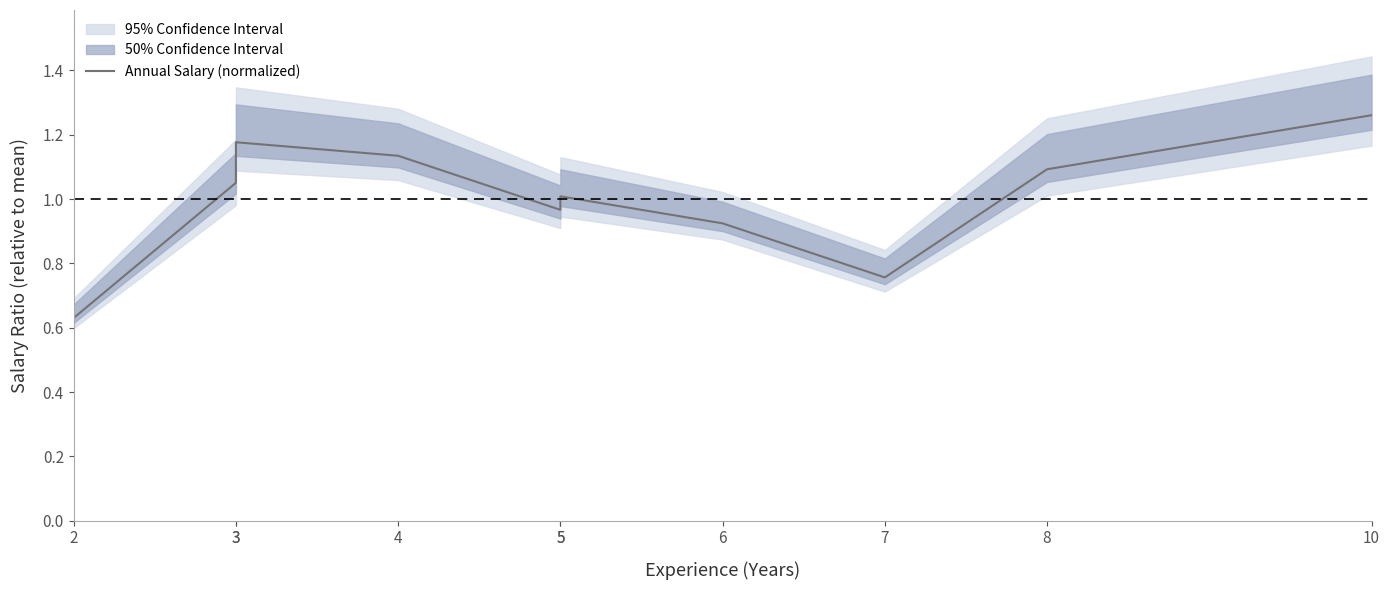

The chart shows a value of 2.0 at 3. True or false?

False